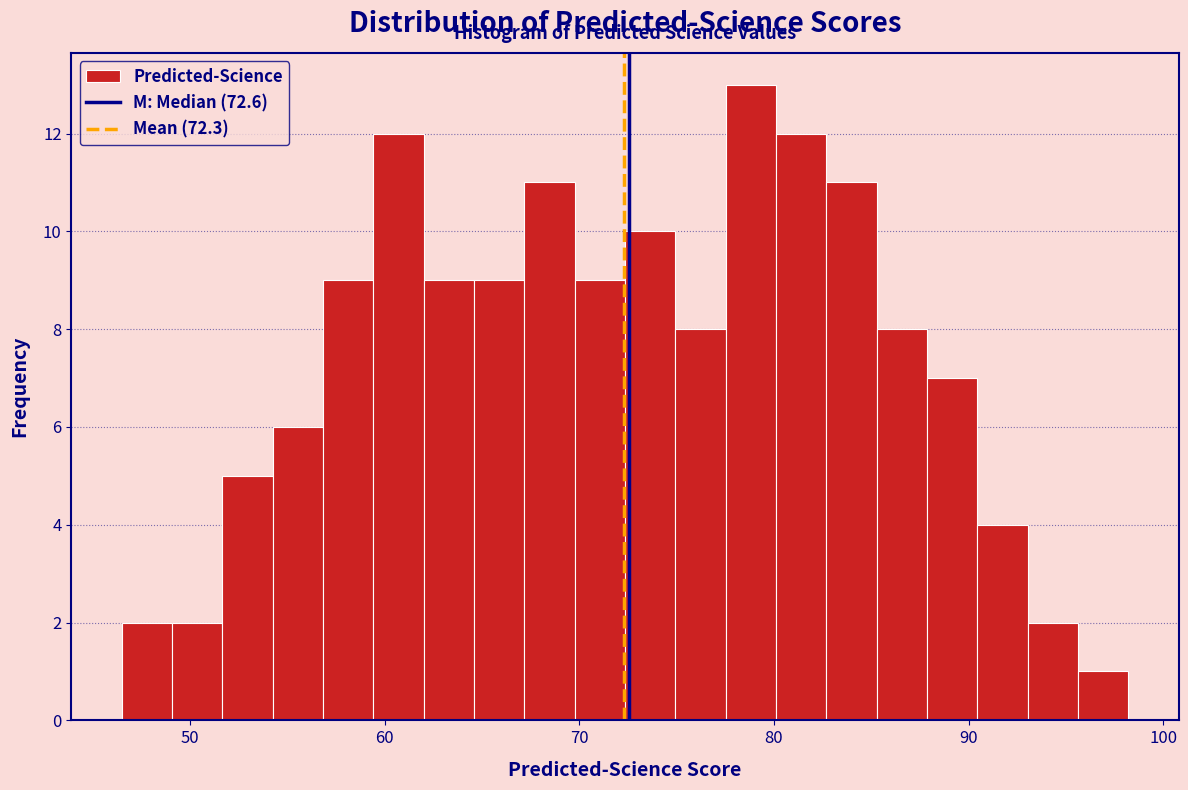

Read against the x-axis, roughly where is the centre of the tallest bar?

79